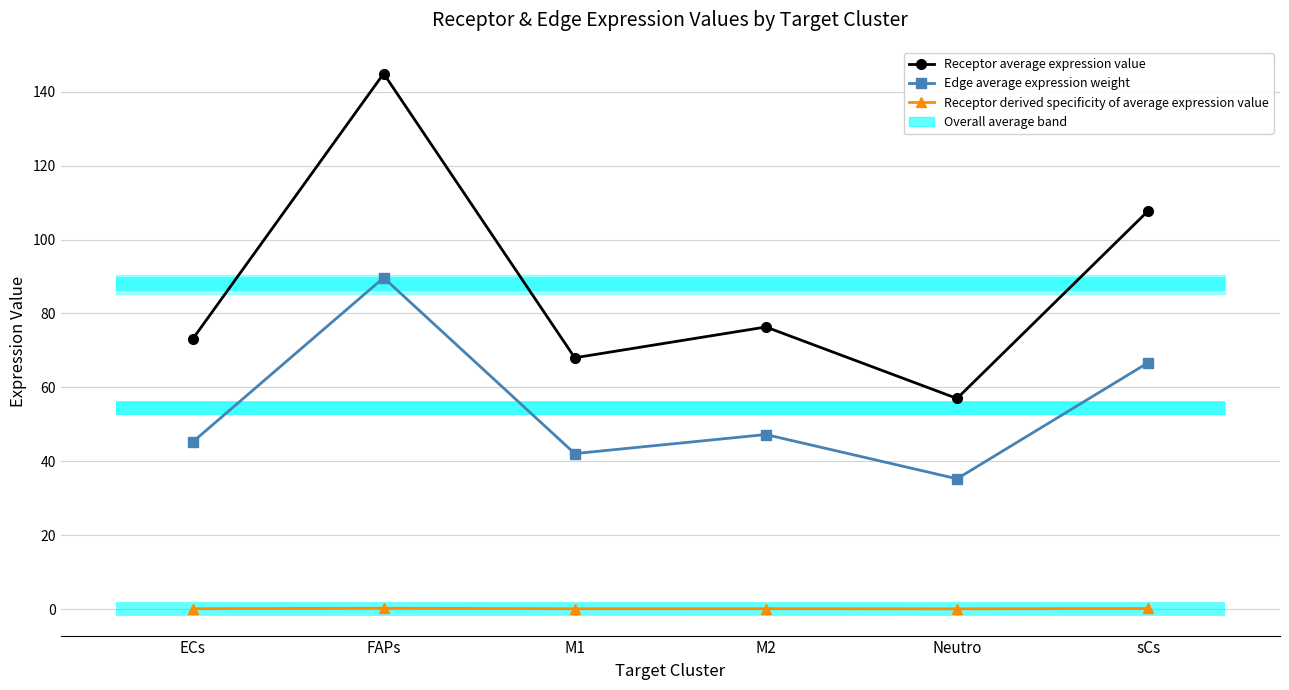

What is the spread (max minus min) of values at ECs?

72.9